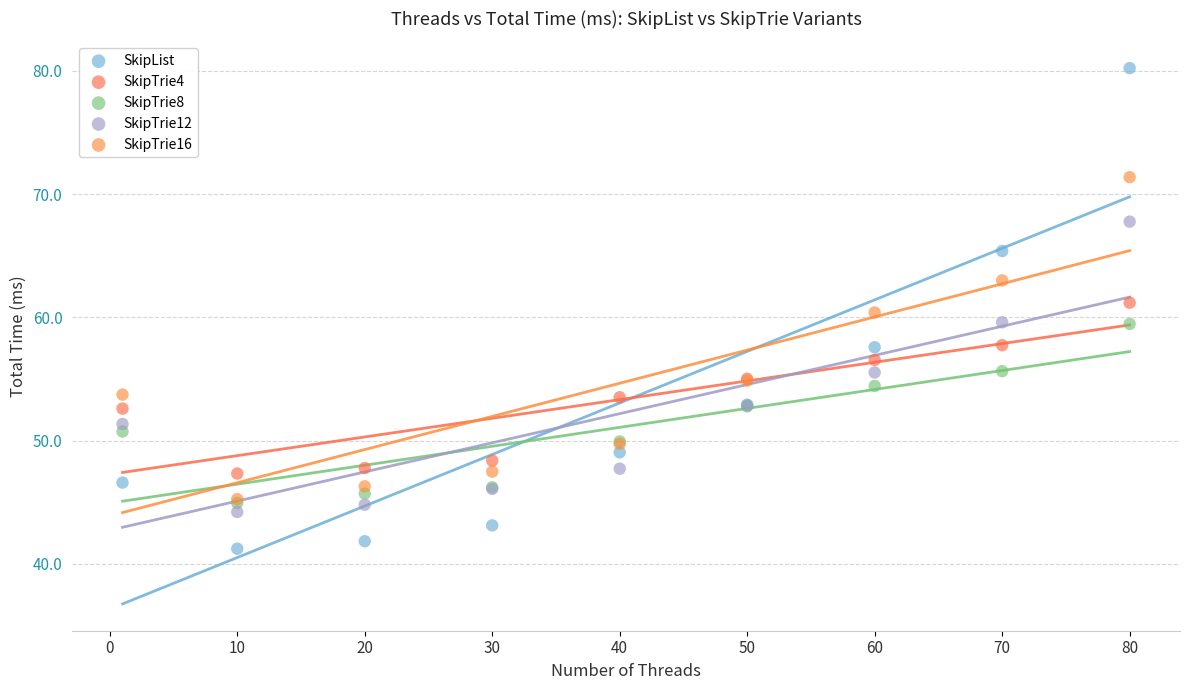

What are all the series names shown in the legend?

SkipList, SkipTrie4, SkipTrie8, SkipTrie12, SkipTrie16